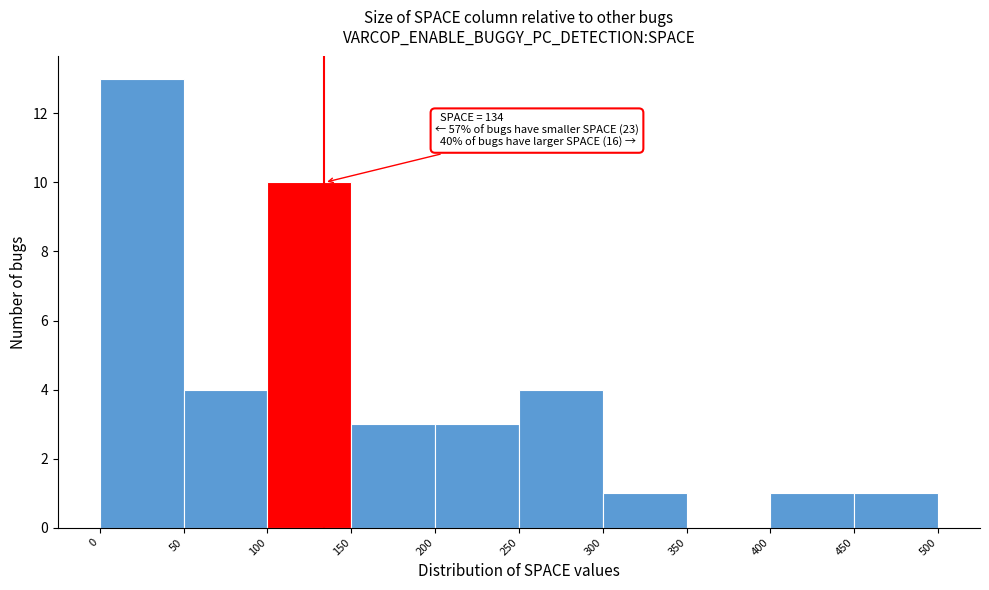

Which range on the x-axis has the tallest bar?

0 to 50